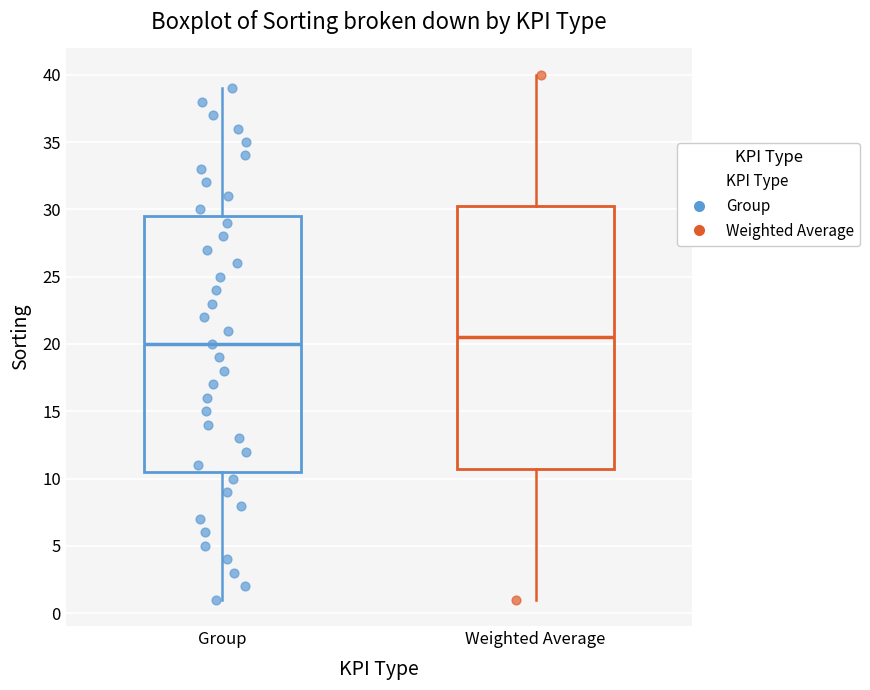

Which box is the tallest, from its lower edge to its upper edge?

Weighted Average